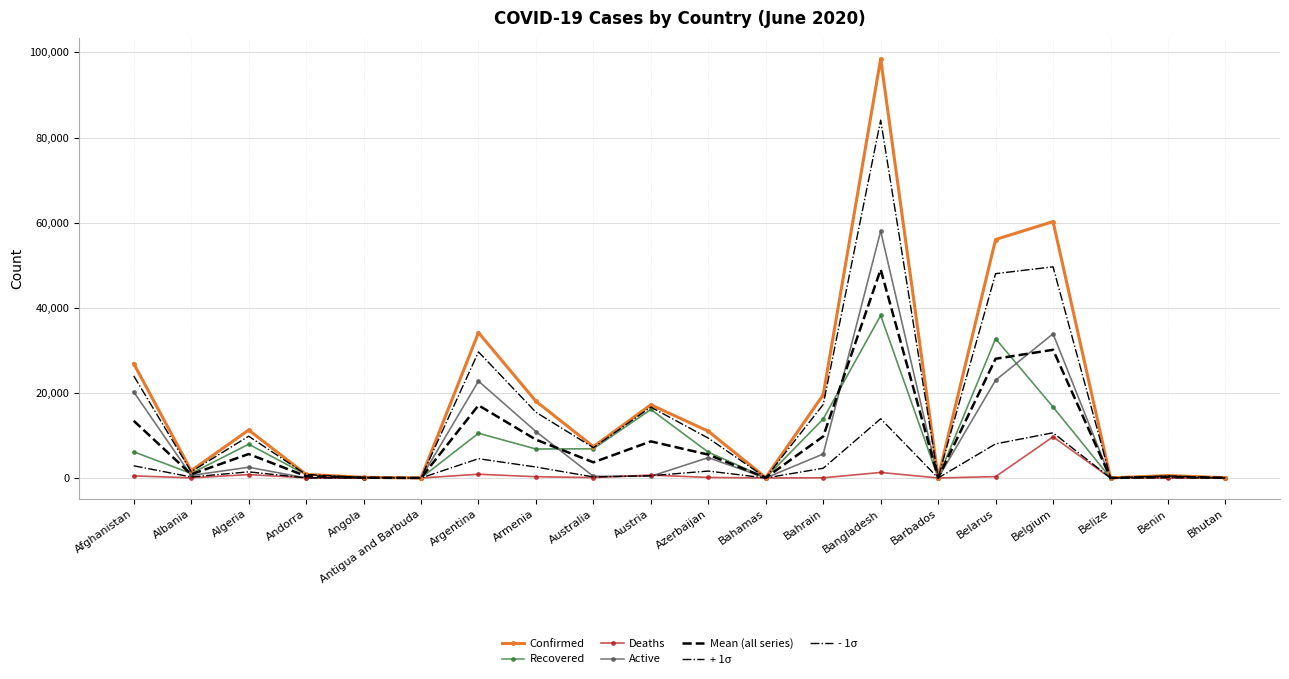

Between Australia and Azerbaijan, which series saw the biggest shift?

Active